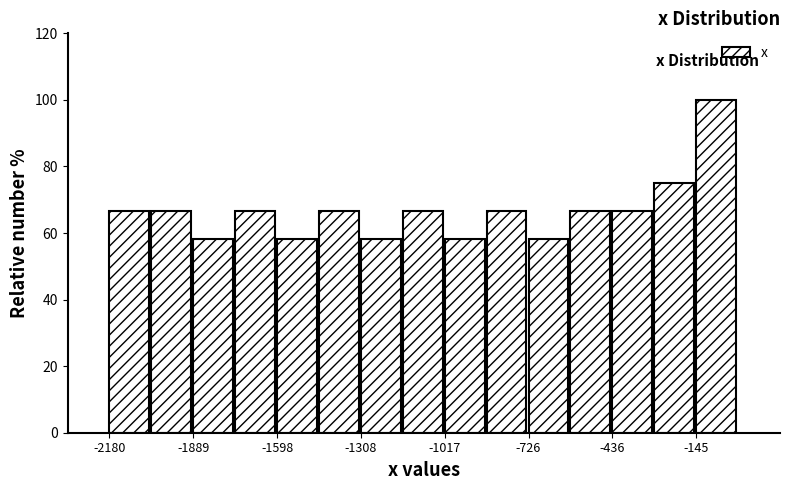

Read against the x-axis, roughly where is the centre of the tallest bar?

-100